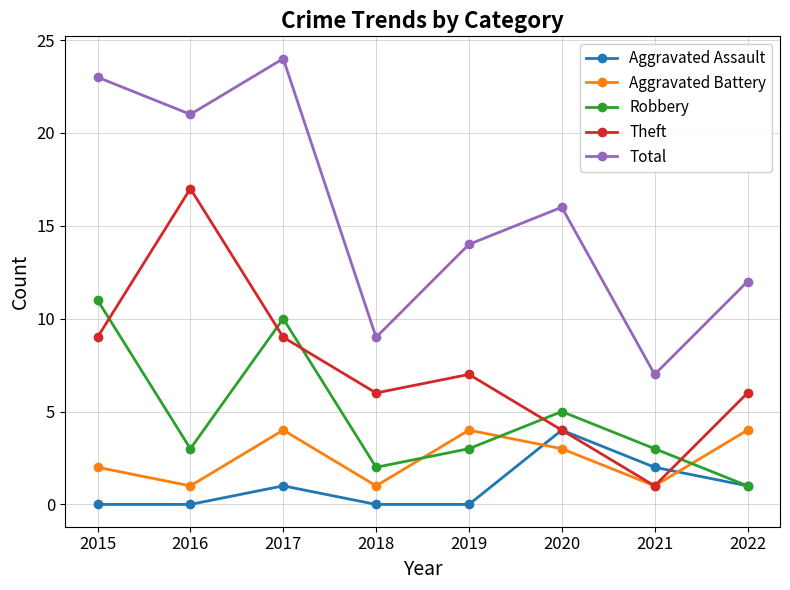

What is the difference between the second highest and second lowest values in the Total series?

14